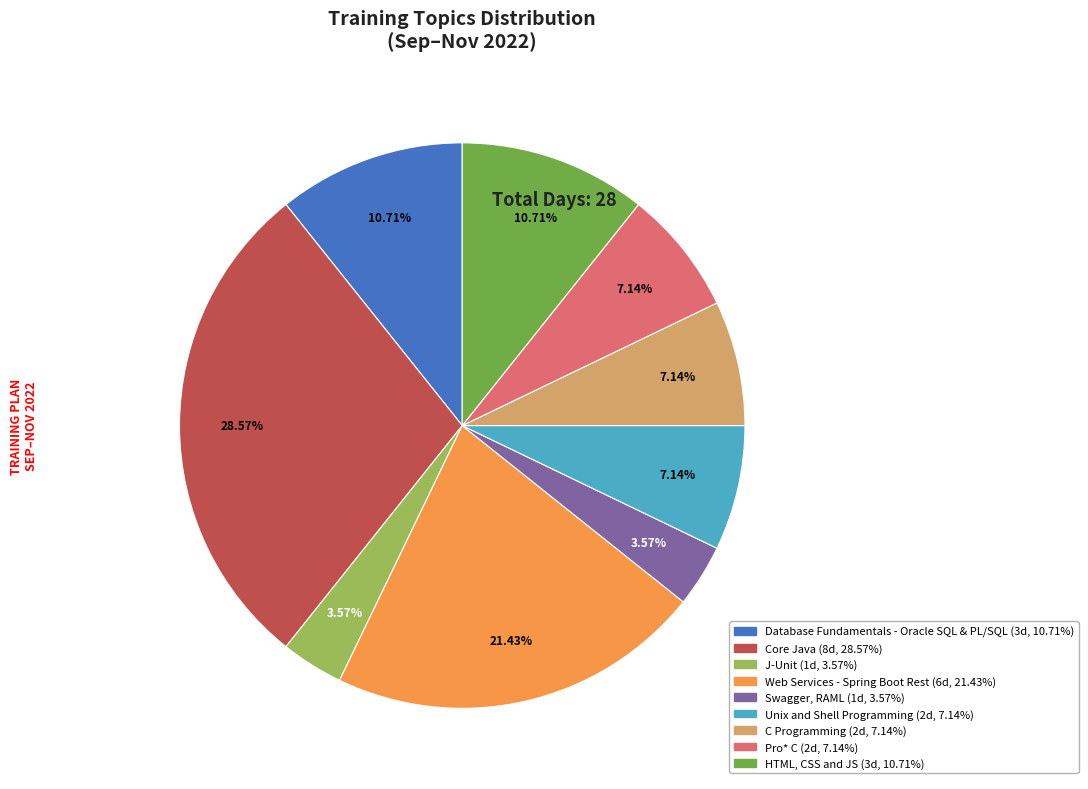

Which category has the biggest portion of the pie?

Core Java